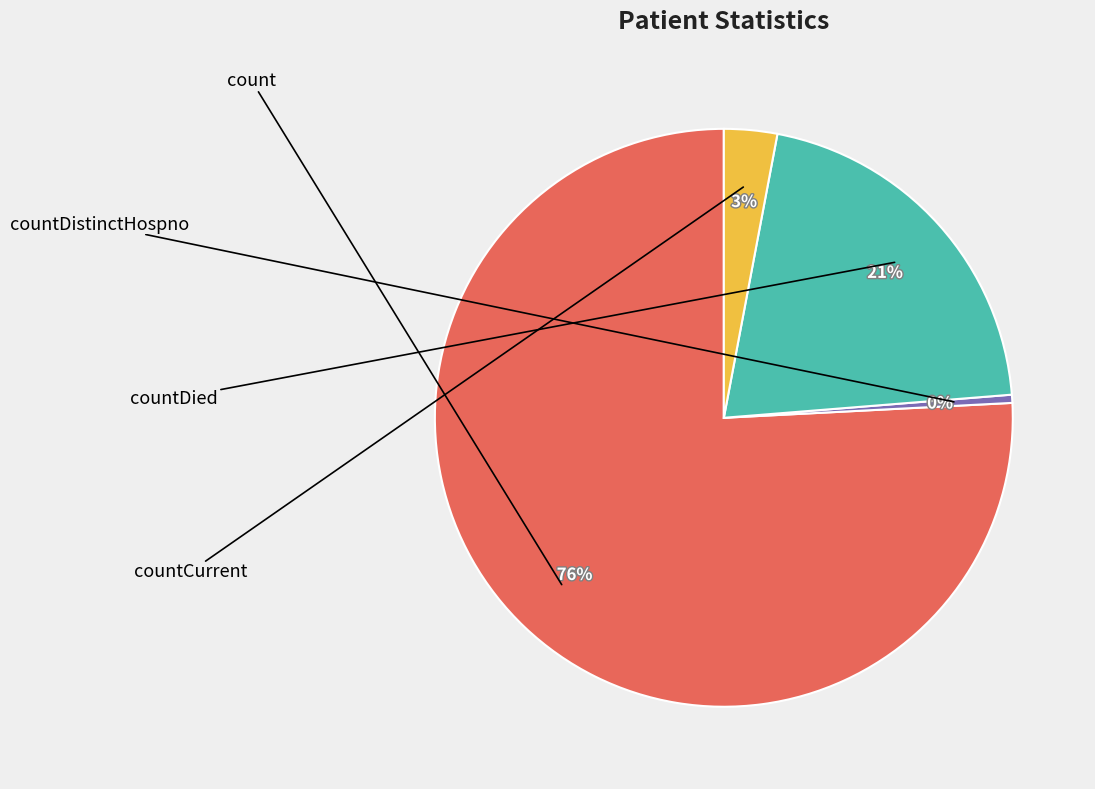

What portion of the pie excludes countCurrent?

97.0%